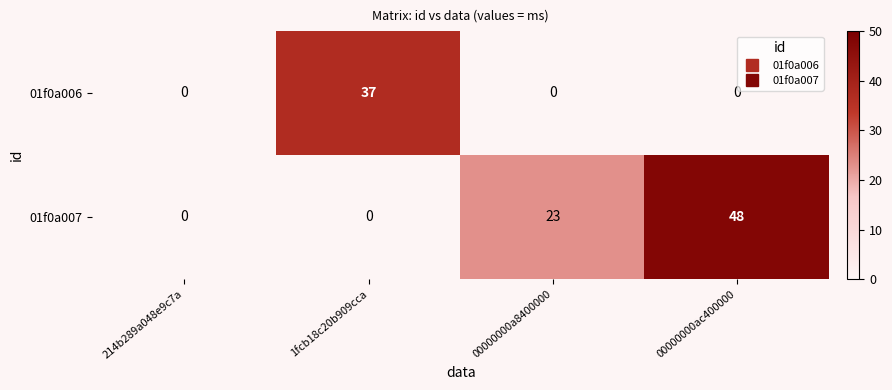

Reading left to right, extract all data points from this chart.

01f0a006: 0	37	0	0
01f0a007: 0	0	23	48